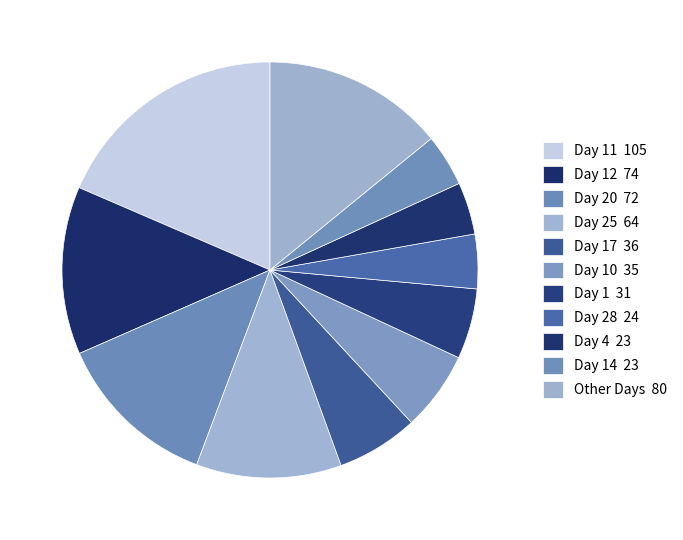

Count the number of slices in the pie.

11